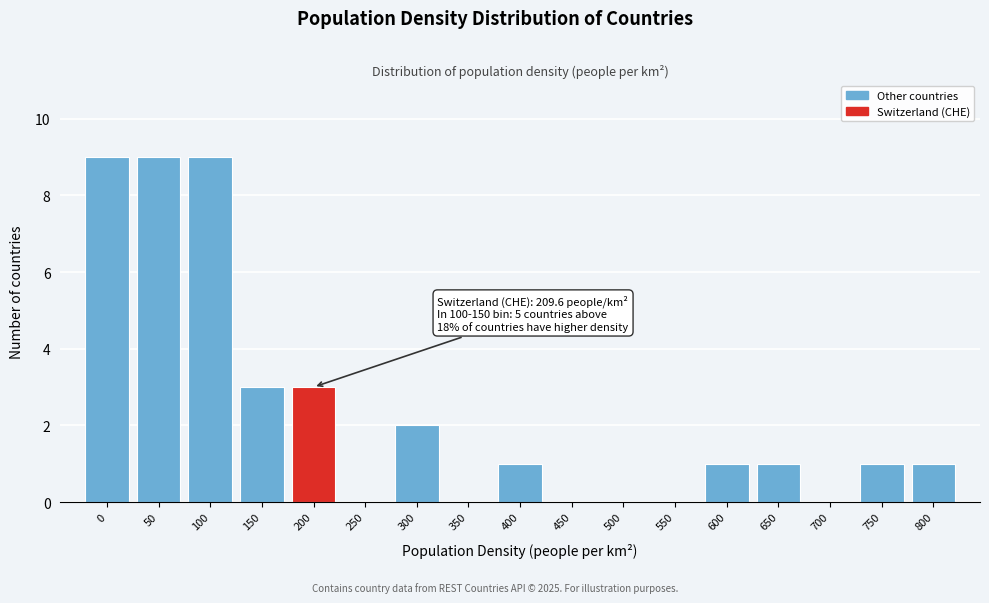

Reading left to right, list all the values displayed in this chart.

0=9	50=9	100=9	150=3	200=3	250=0	300=2	350=0	400=1	450=0	500=0	550=0	600=1	650=1	700=0	750=1	800=1